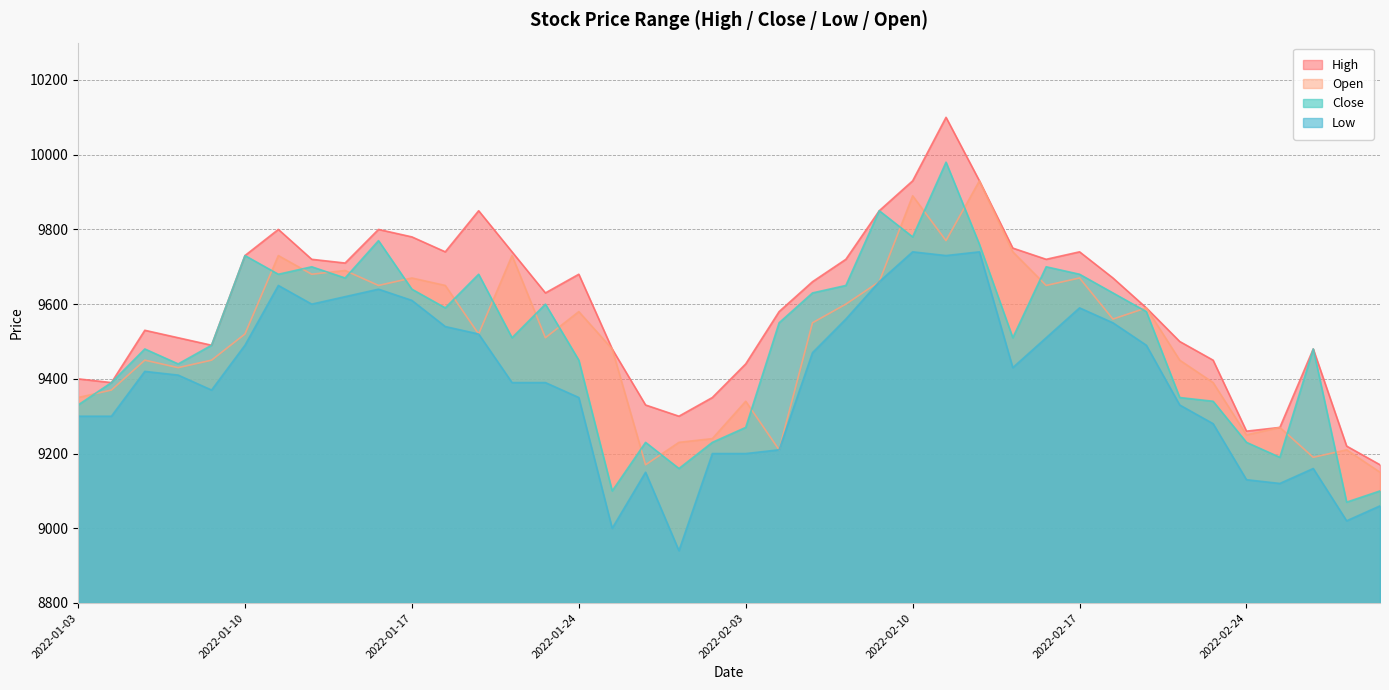

Which series has the largest total across all categories?

High